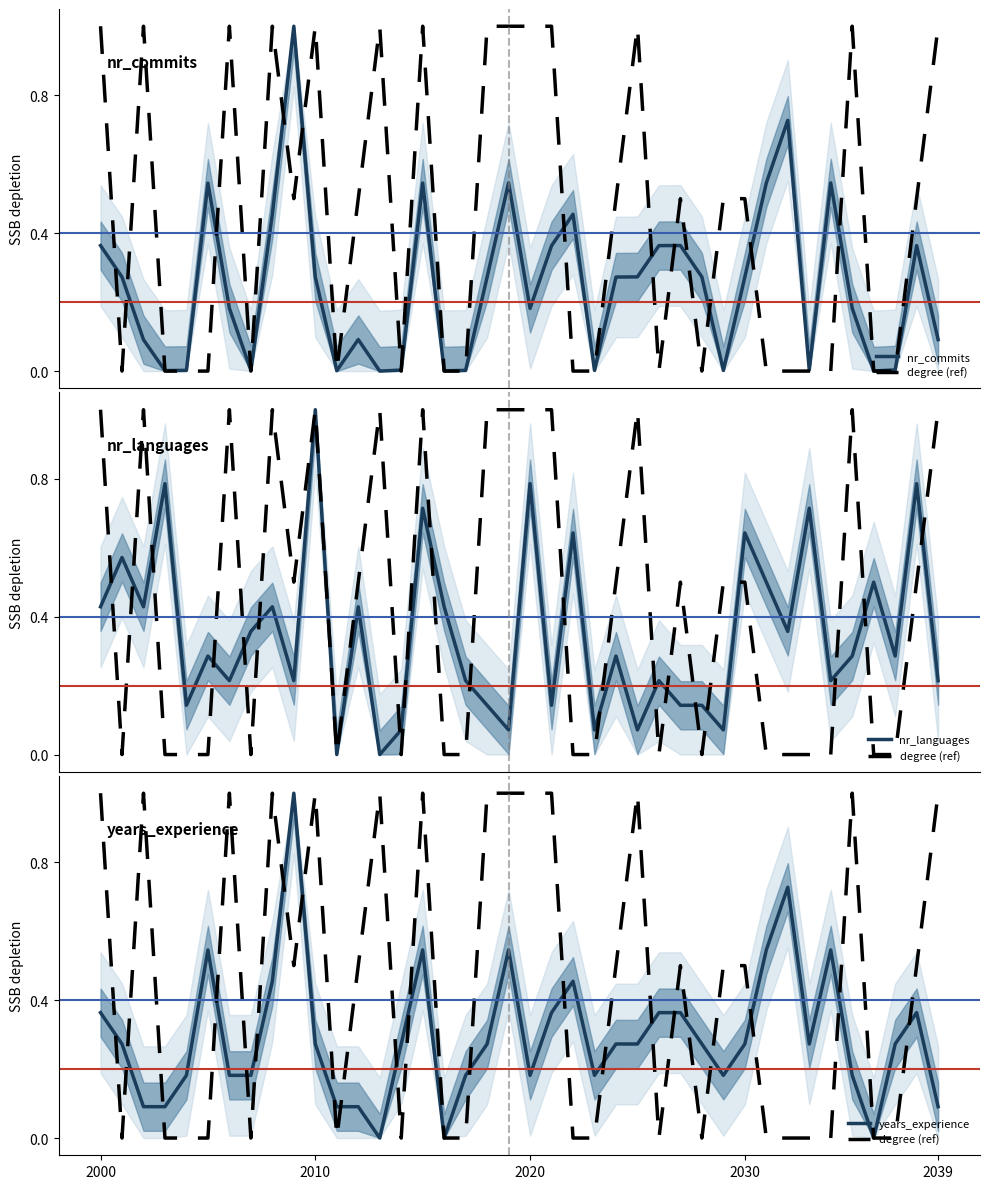

What is the value of the nr_commits point at the 22nd from the left?

0.4